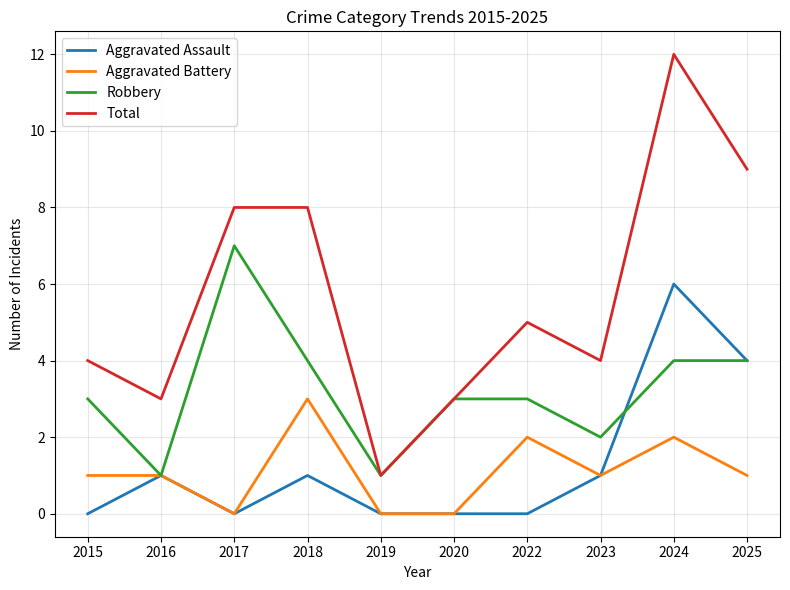

What is the greatest value displayed?

12